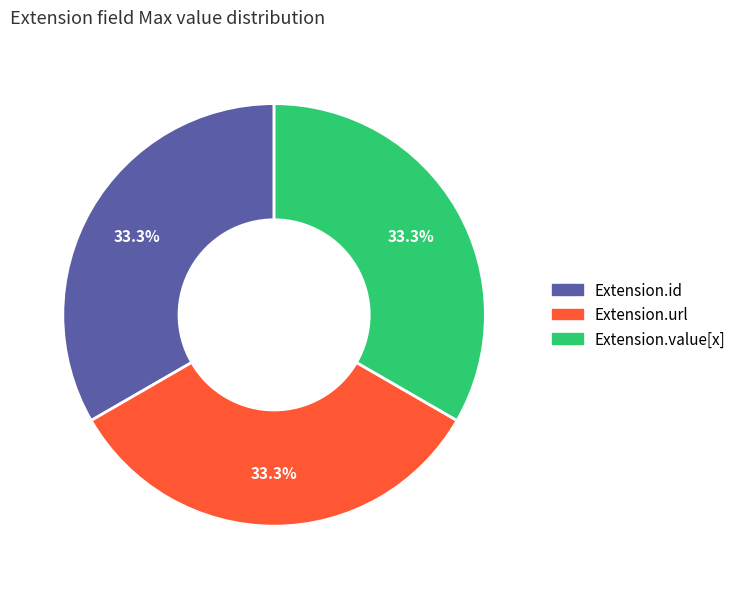

Is there a majority slice in this chart?

No